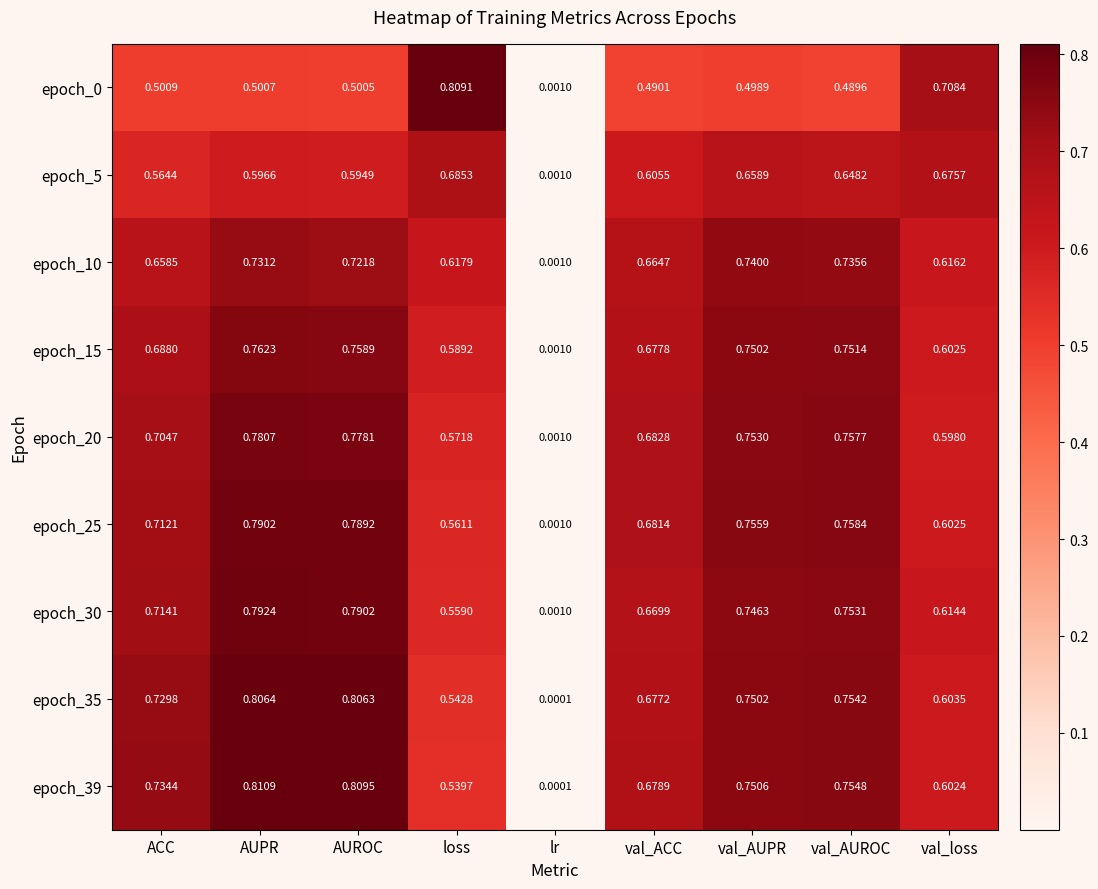

Which label corresponds to the smallest value in the chart?

lr